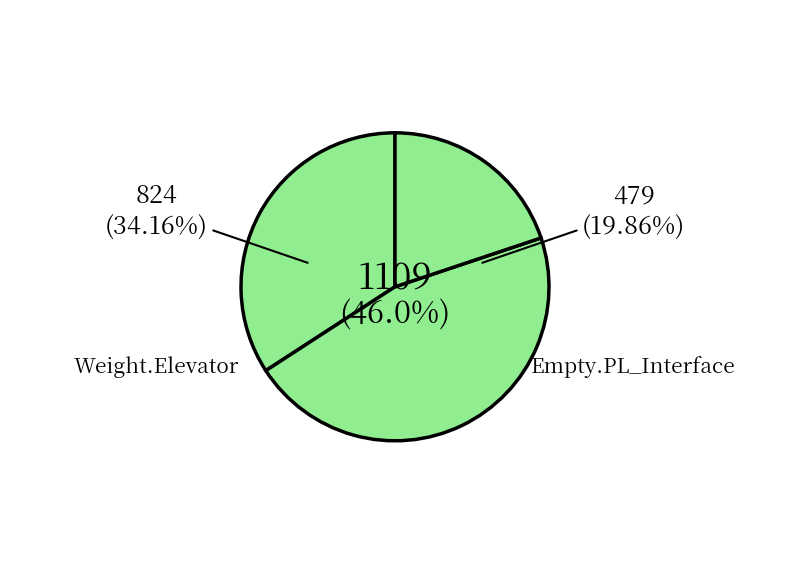

Which has a higher value, Weight.ElevatorSystem.Elevator.ASRS_5 or Empty.ElevatorSystem.Environment.LOI_6?

Empty.ElevatorSystem.Environment.LOI_6